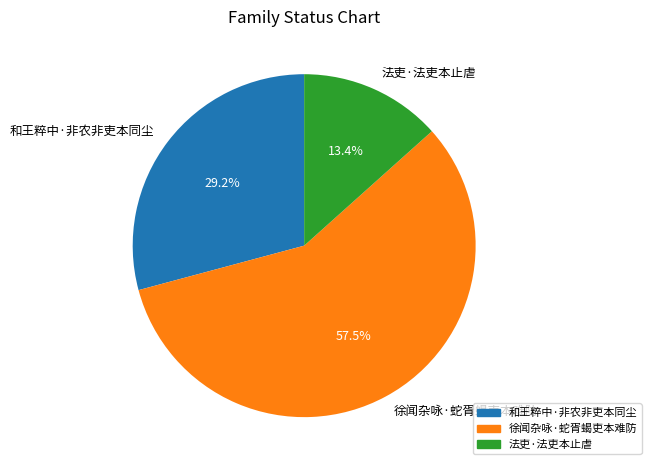

Between 法吏·法吏本止虐 and 徐闻杂咏·蛇胥蝎吏本难防, which is larger?

徐闻杂咏·蛇胥蝎吏本难防